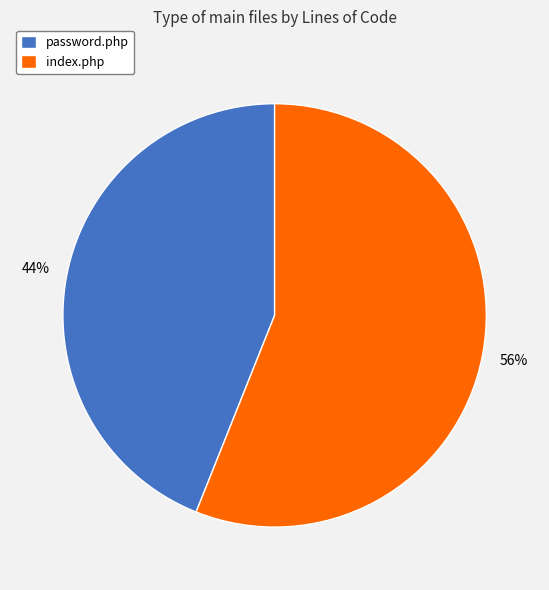

How many slices are in this pie chart?

2